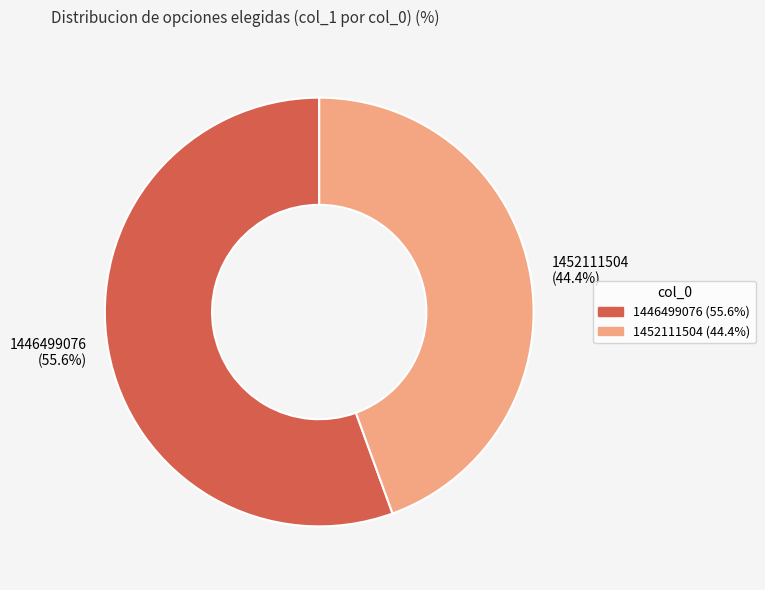

Rank the categories by value from highest to lowest.

1446499076, 1452111504